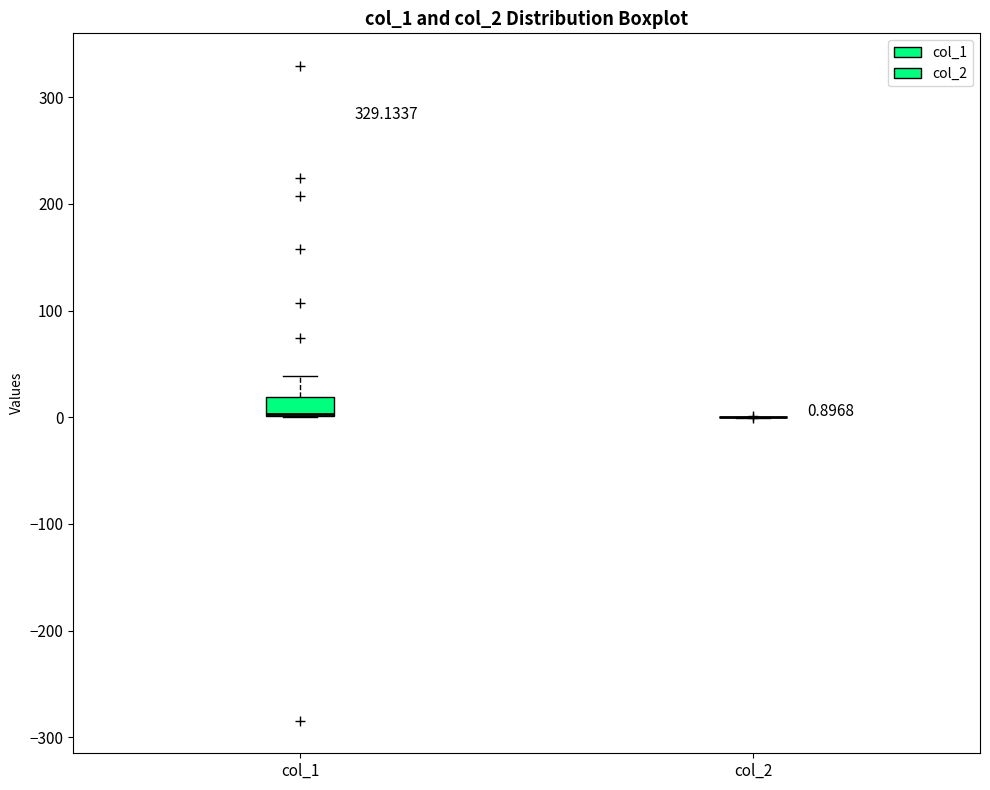

Comparing the boxes themselves (not the whiskers), which one is the tallest?

col_1